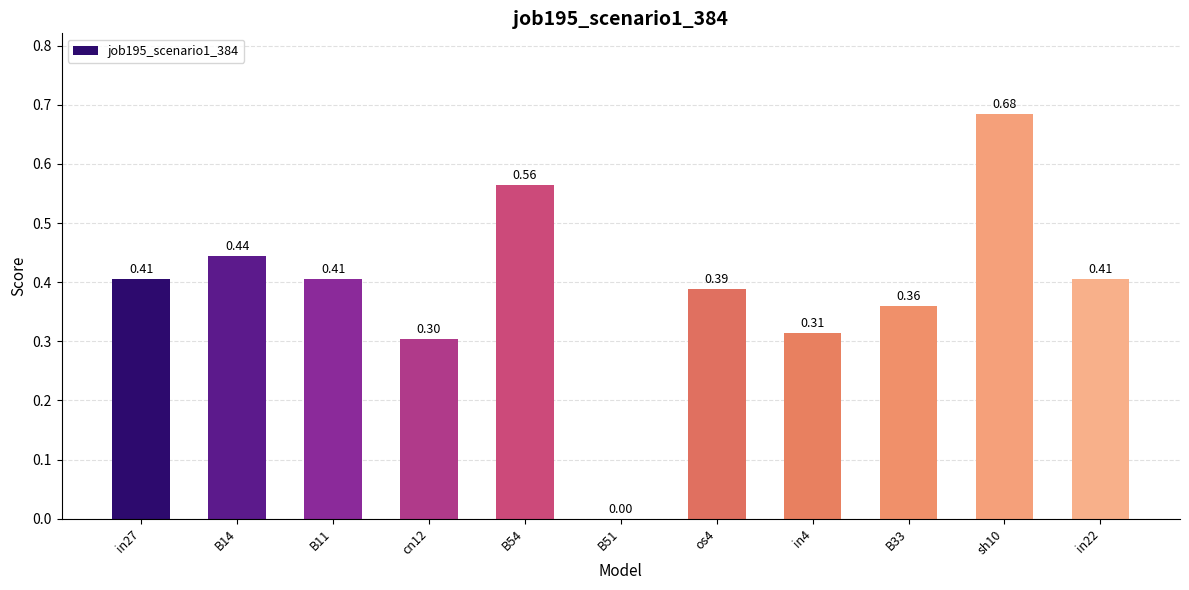

Are the bars horizontal?

No